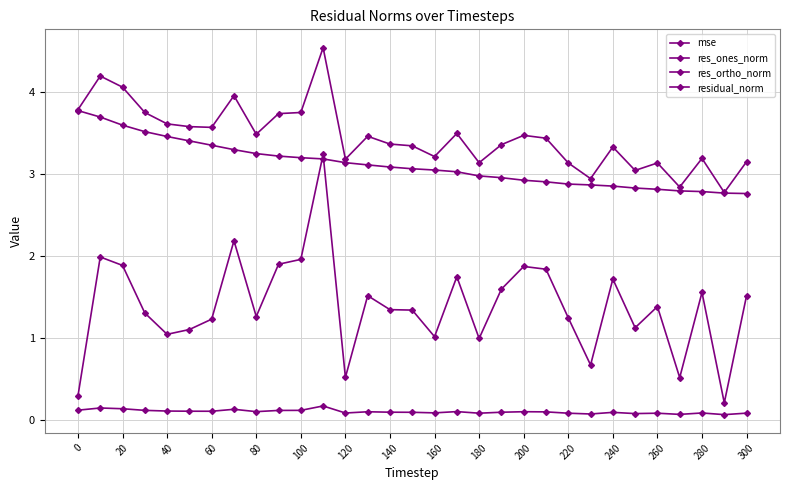

How many distinct data groups are displayed?

4